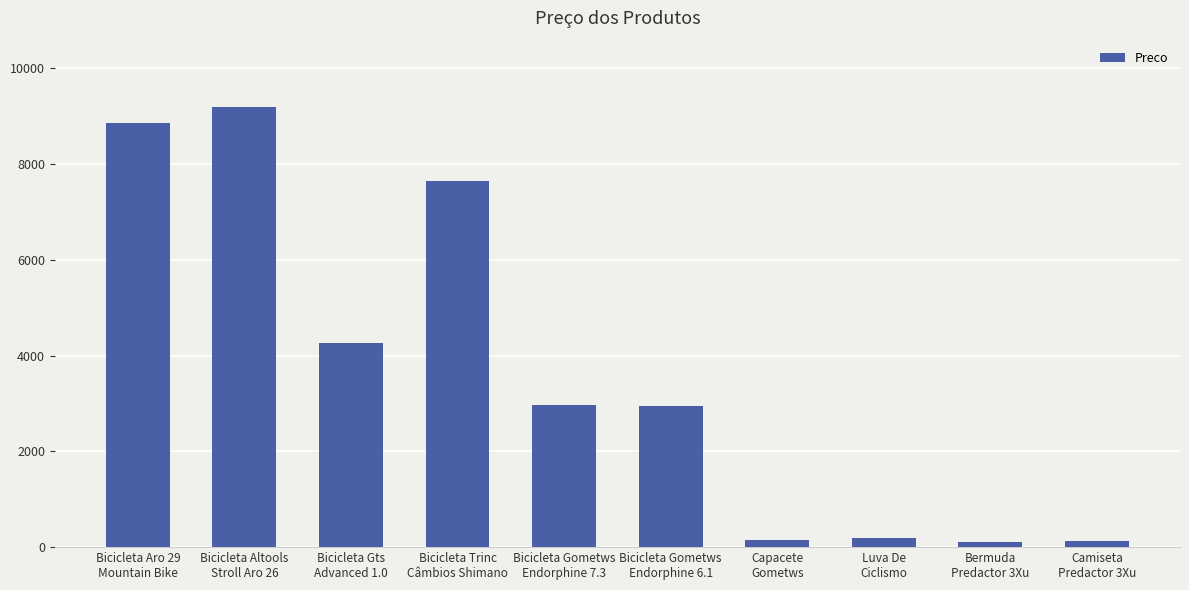

What position from the right is Bicicleta Trinc
Câmbios Shimano?

7